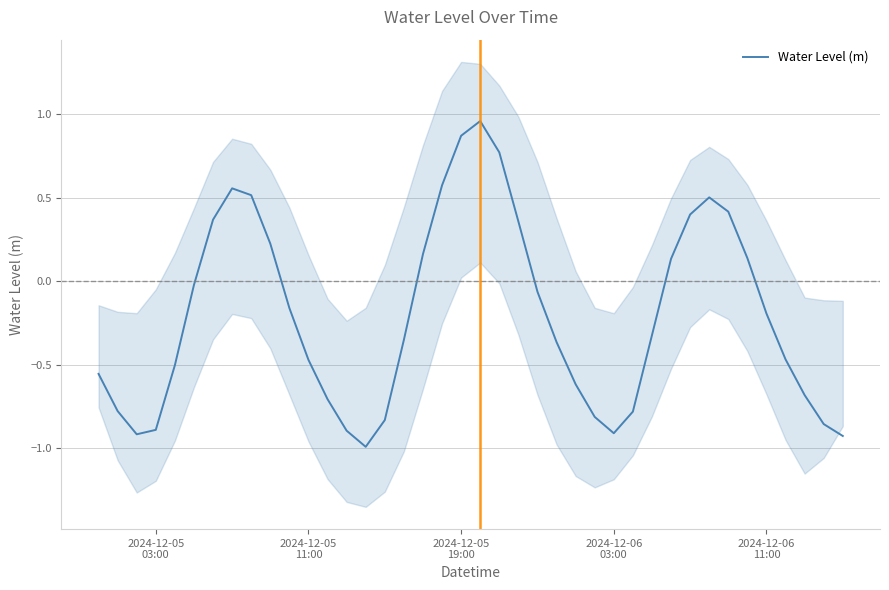

How many positive values are there?

15